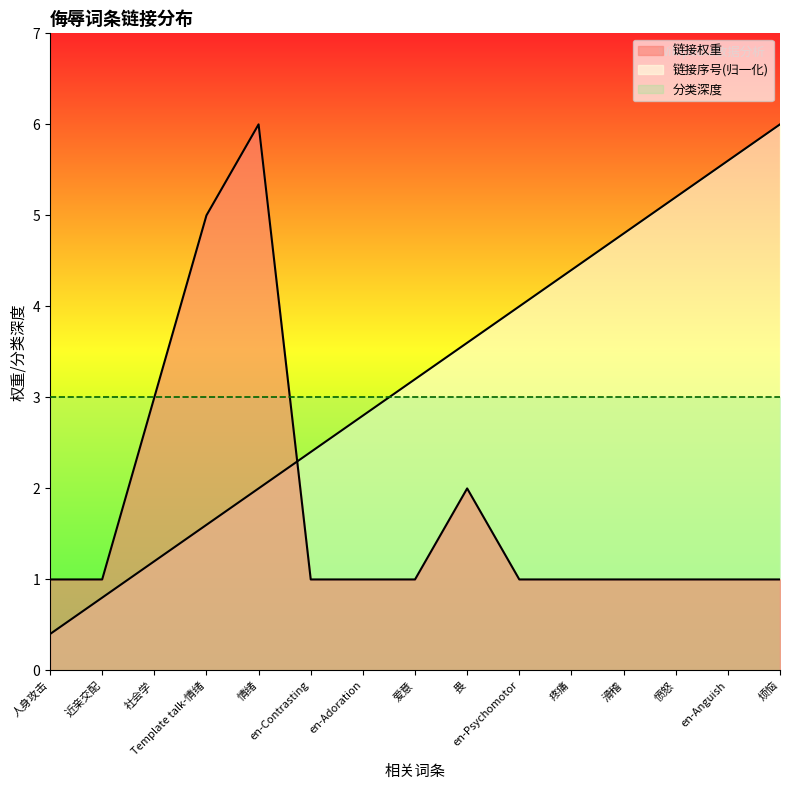

Rank the series by their average value, from lowest to highest.

链接权重, 链接序号